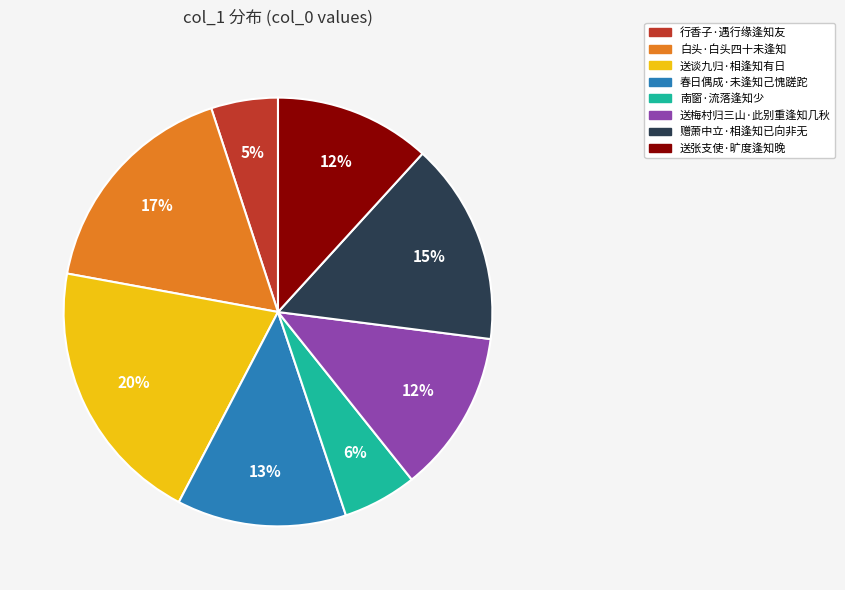

Which has a higher value, 送梅村归三山·此别重逢知几秋 or 春日偶成·未逢知己愧蹉跎?

春日偶成·未逢知己愧蹉跎